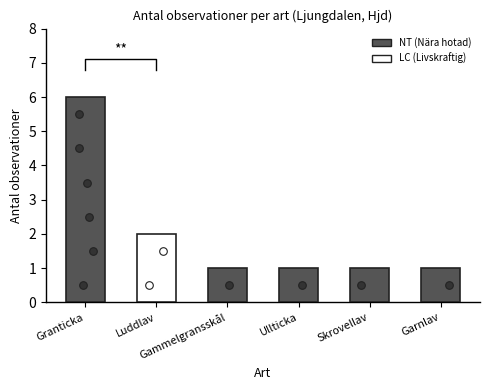

Which has a higher value, Skrovellav or Gammelgransskål?

Skrovellav